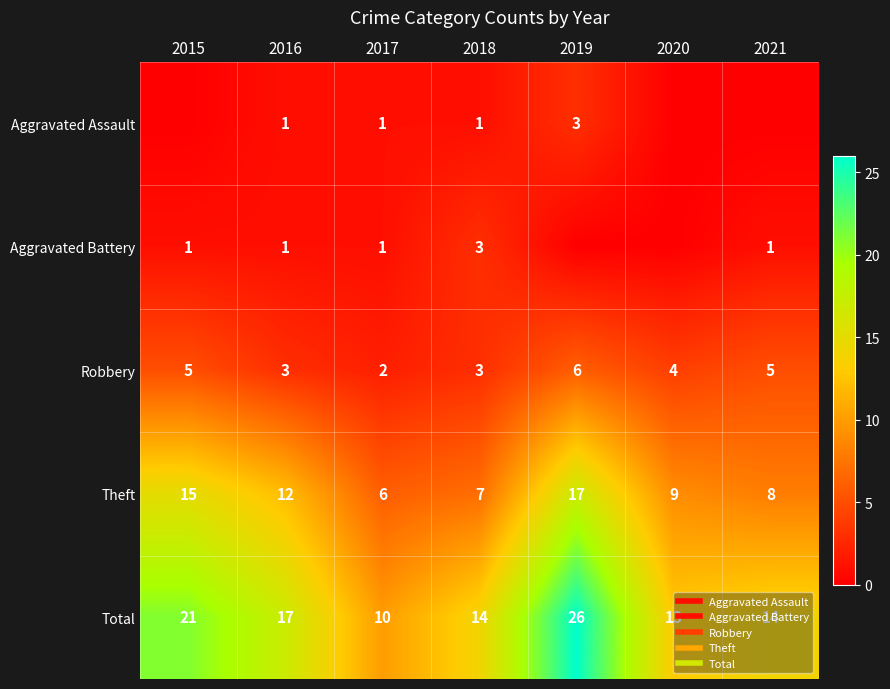

The value of Aggravated Battery at 2015 is 0. True or false?

False